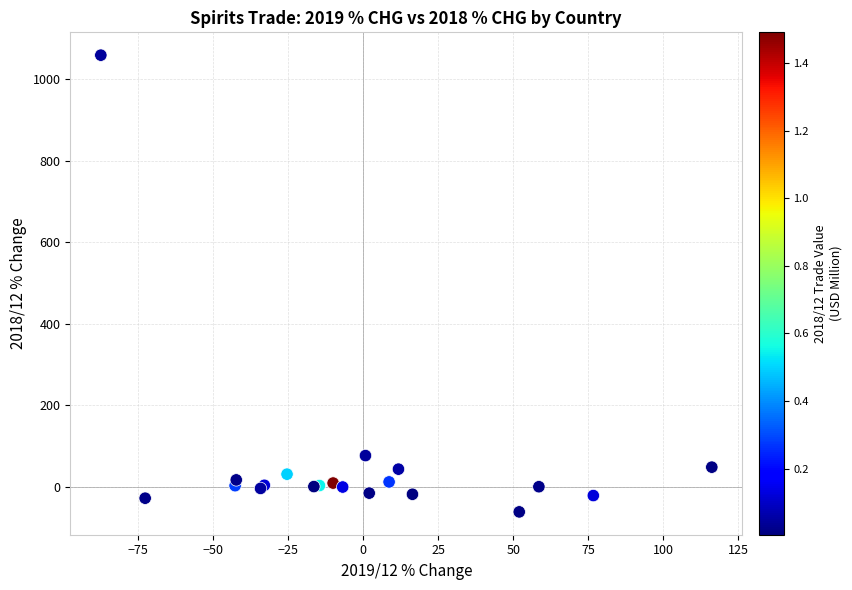

What Y value in the scatter plot is closest to 498?

76.2